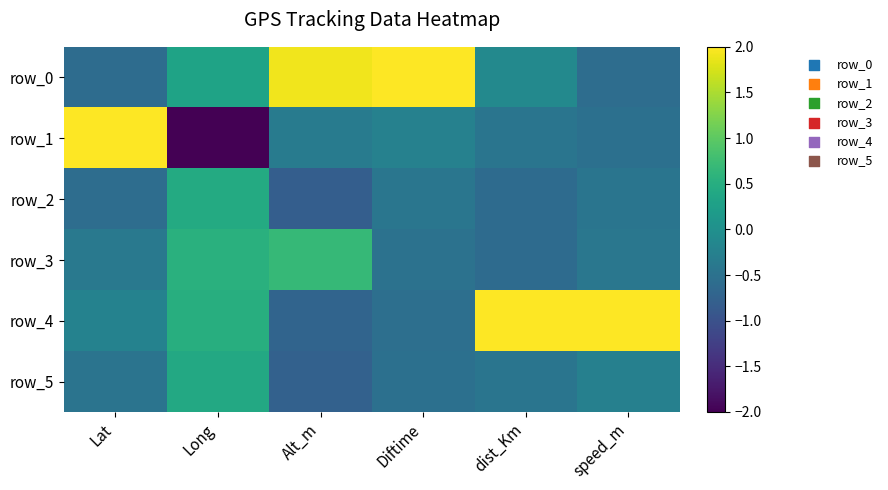

How many values in row_5 are below zero?

5